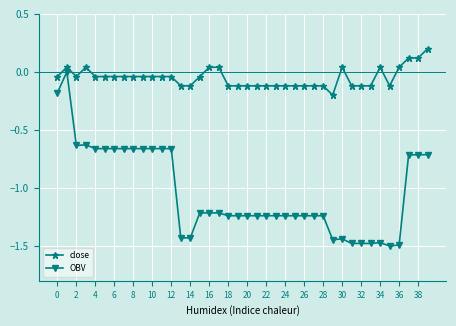

What is the sum of all OBV values?

-41.5